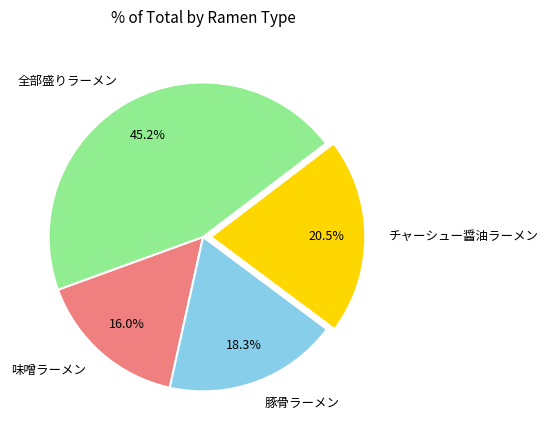

What percentage is NOT represented by 豚骨ラーメン?

81.7%